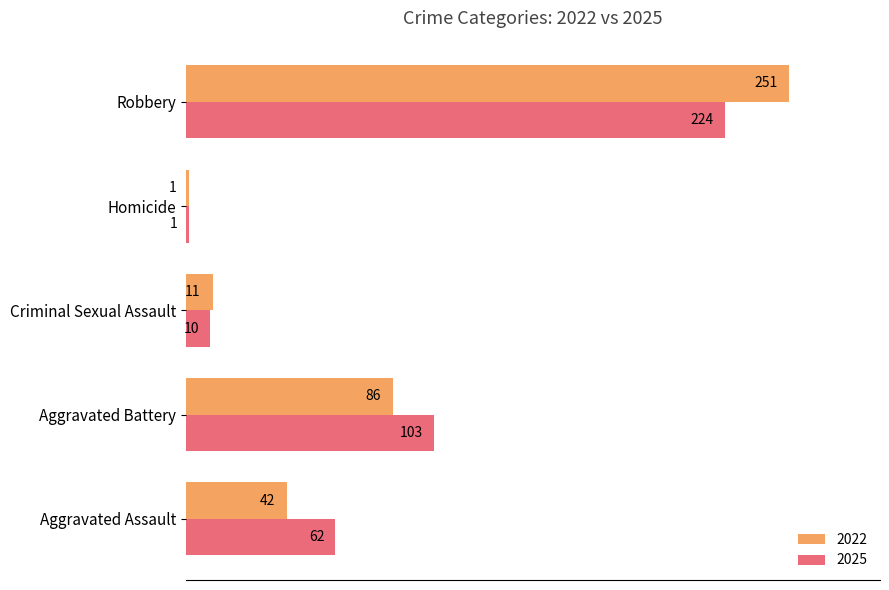

True or false: 2022 has a value of 11 at Criminal Sexual Assault.

True